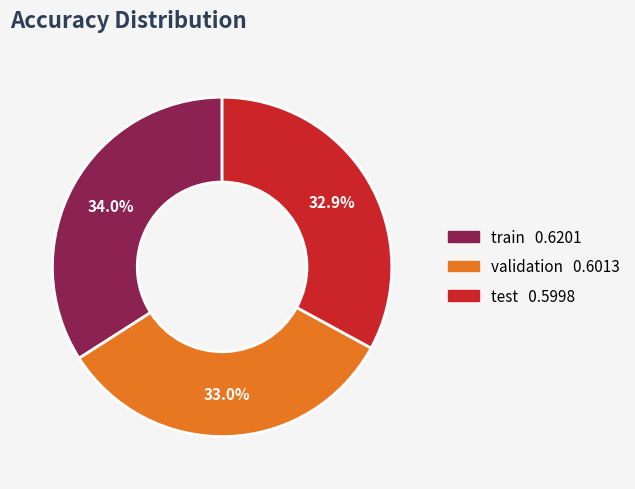

True or false: train accounts for 48% of the total.

False